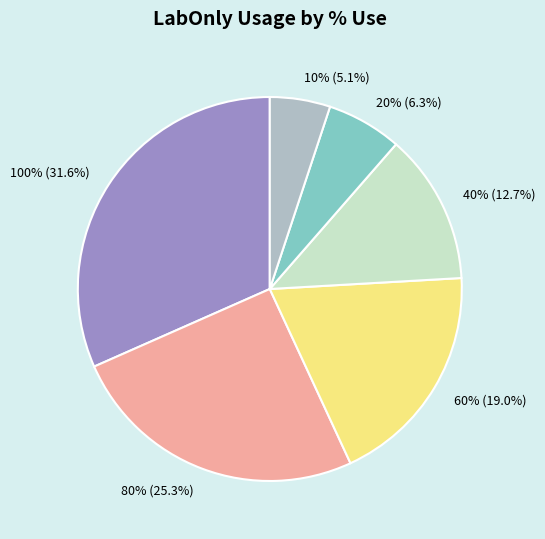

How many segments does this pie chart have?

6